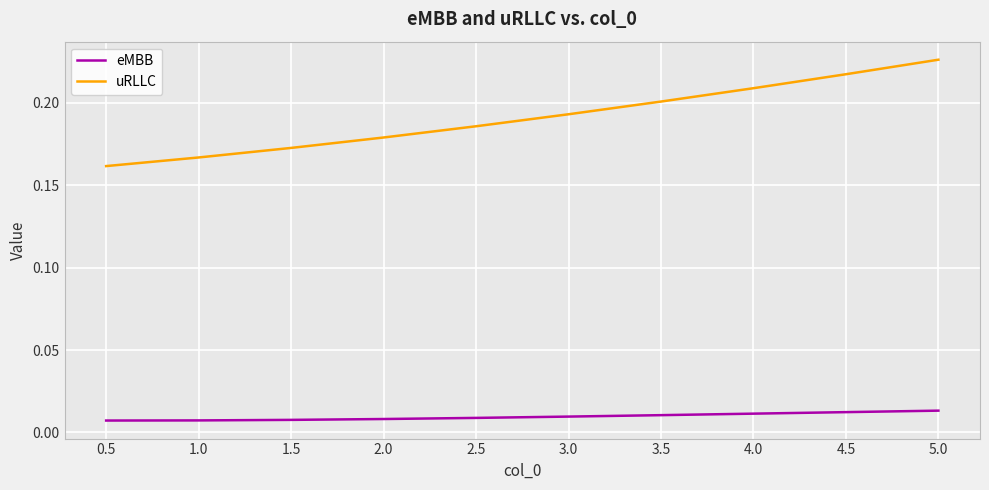

The value of uRLLC at 1.5 is 0.0. True or false?

False